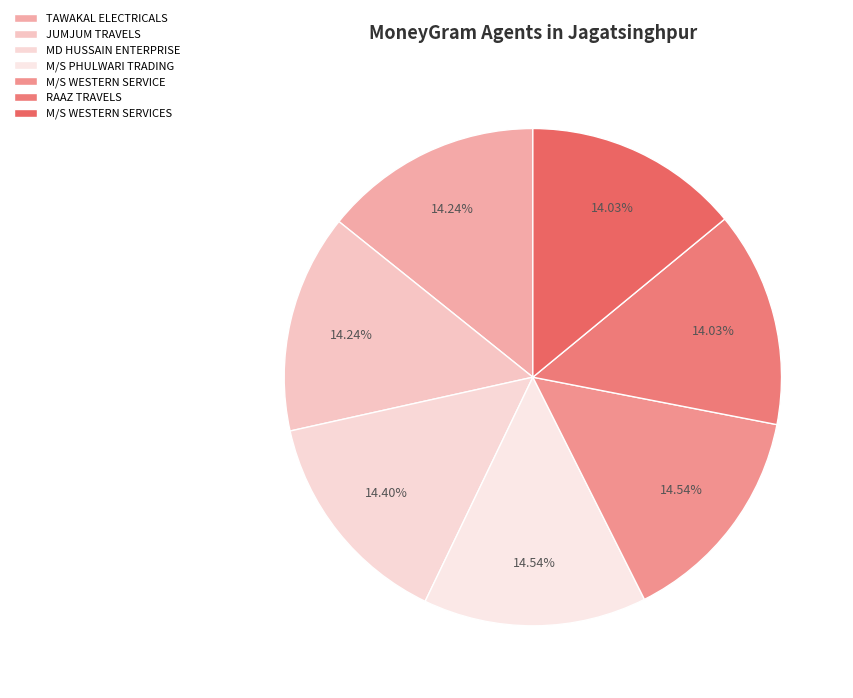

To the nearest percent, what percentage of the pie is M/S PHULWARI TRADING?

15%